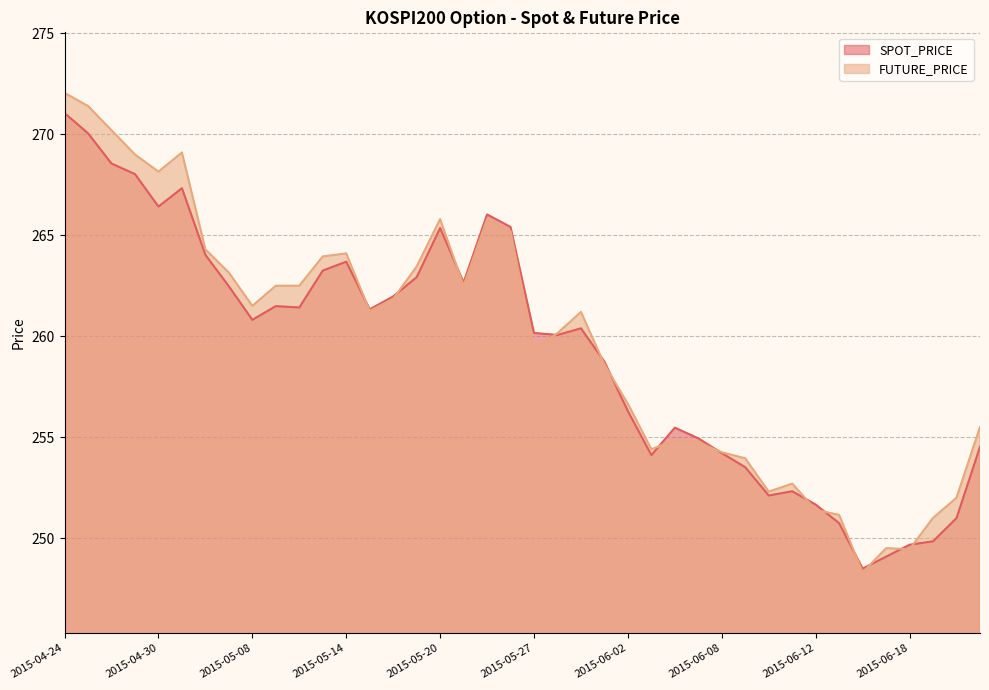

Does the chart have visible grid lines?

Yes